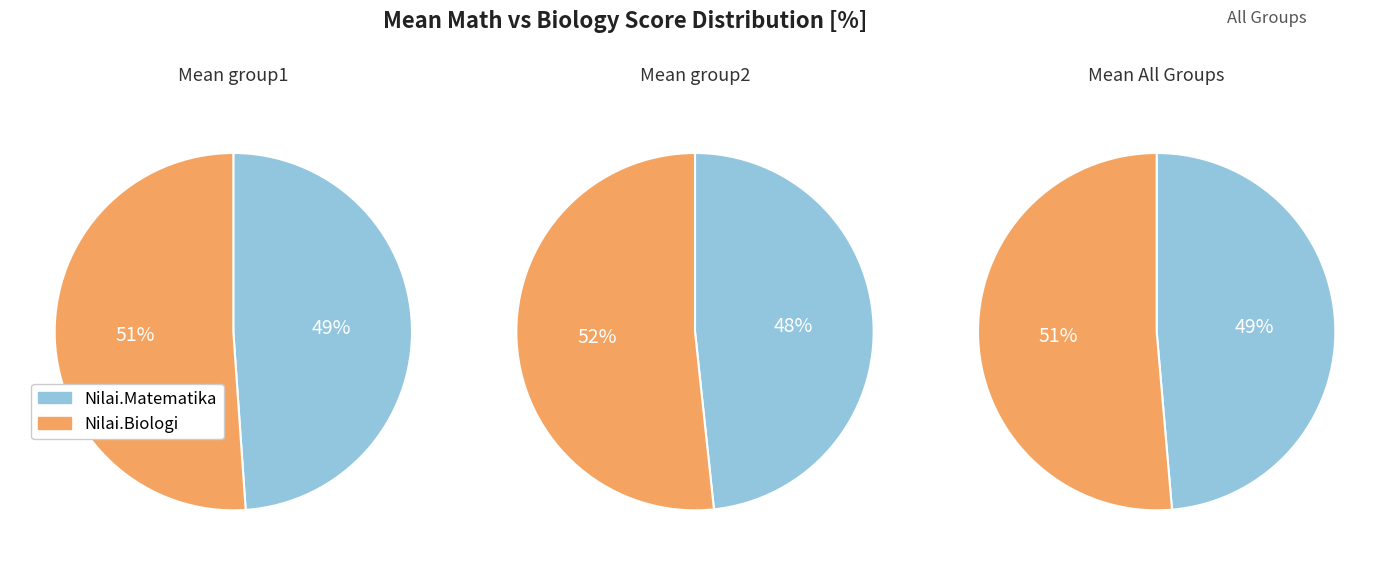

Does 2 account for over 50% of the chart?

No